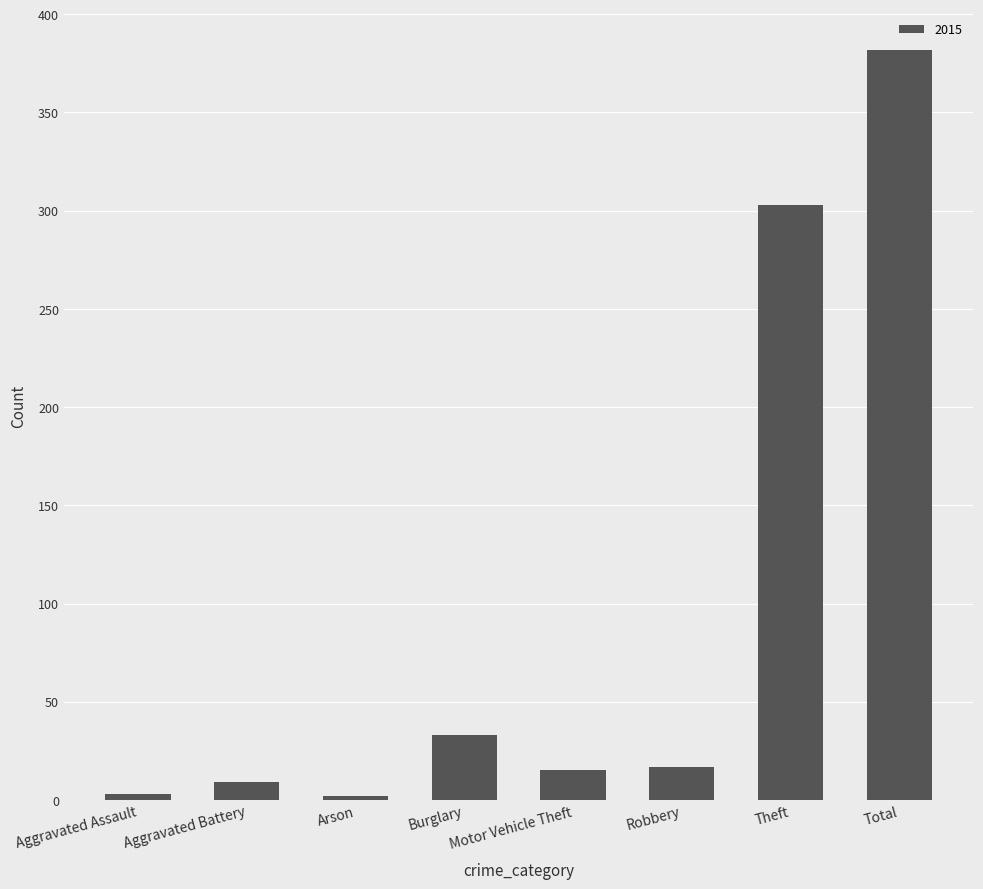

Is it true that the value at Motor Vehicle Theft is 15?

True